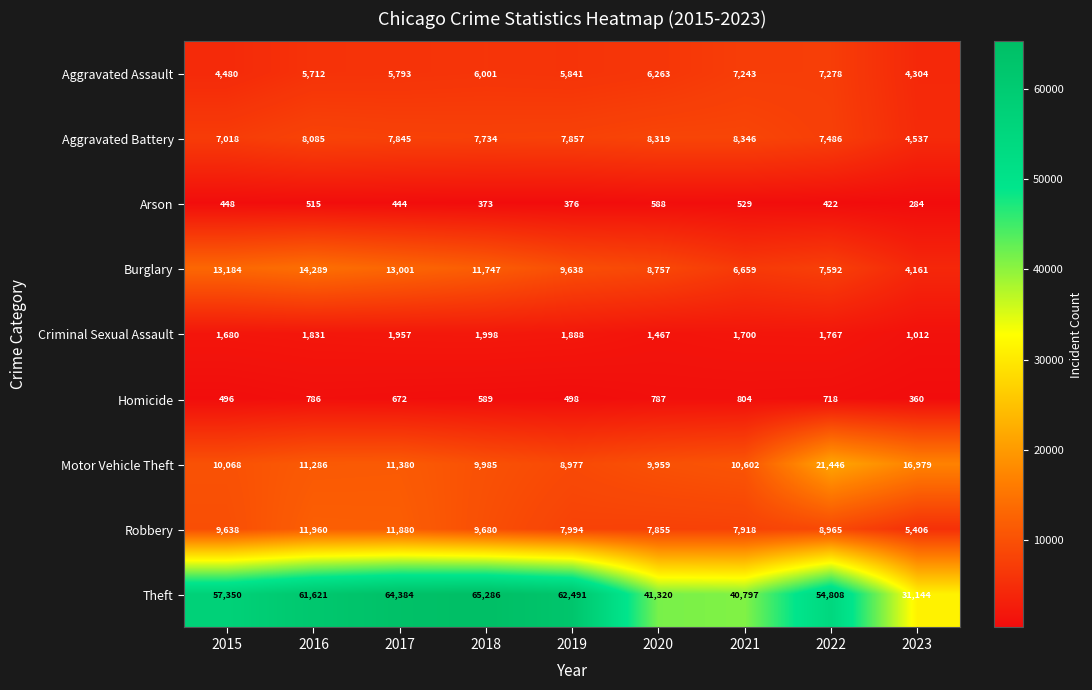

At which category is the sum across all series the highest?

2017